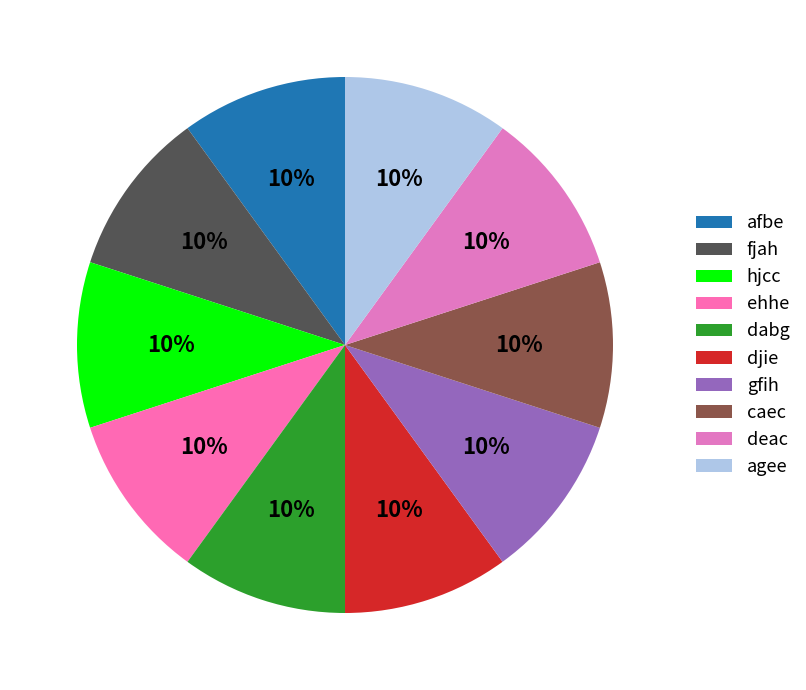

What percentage is the gfih slice, to the nearest percent?

10%